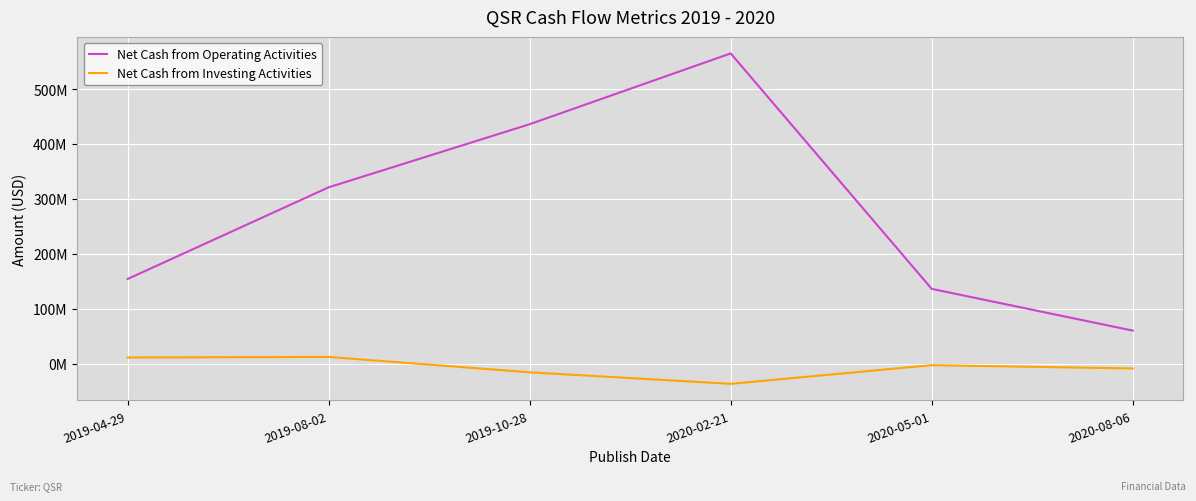

Is the value of Net Cash from Investing Activities at 2019-08-02 greater than the value of Net Cash from Operating Activities at 2019-08-02?

No